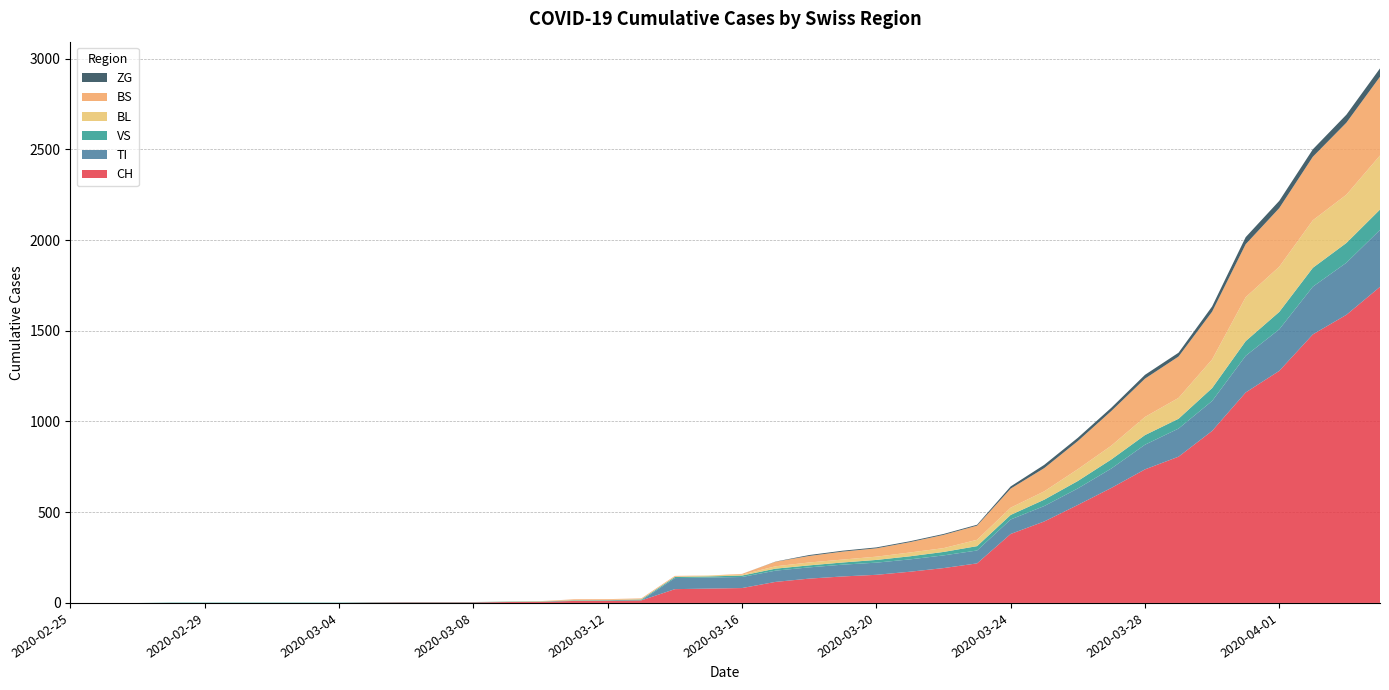

Reading left to right, list all the values displayed in this chart.

CH: 0	0	0	0	0	0	0	0	0	2	3	3	3	5	6	11	12	14	76	79	82	116	134	146	155	172	192	218	380	449	540	634	736	806	948	1160	1279	1480	1588	1742
TI: 0	0	0	0	0	0	0	0	0	0	0	0	0	0	0	0	0	0	61	61	61	62	62	65	67	68	70	71	80	85	91	107	136	155	165	202	229	263	287	314
VS: 0	0	0	2	2	2	2	2	2	2	2	2	2	2	2	3	3	5	6	6	8	11	11	12	15	17	19	24	25	35	41	50	53	54	71	81	96	104	109	112
BL: 0	0	0	0	0	0	0	0	0	0	0	0	0	1	2	2	2	2	2	5	5	13	16	16	18	21	21	35	40	46	65	76	100	115	158	242	249	262	266	298
BS: 0	0	0	0	0	0	0	0	0	0	0	0	0	0	0	4	4	4	4	0	4	25	36	44	46	57	73	78	105	128	155	191	211	228	263	292	323	350	397	434
ZG: 0	0	0	0	0	0	0	0	0	0	0	0	0	0	0	0	0	0	0	0	0	1	5	5	5	5	5	5	12	18	18	18	21	21	29	39	40	41	44	46